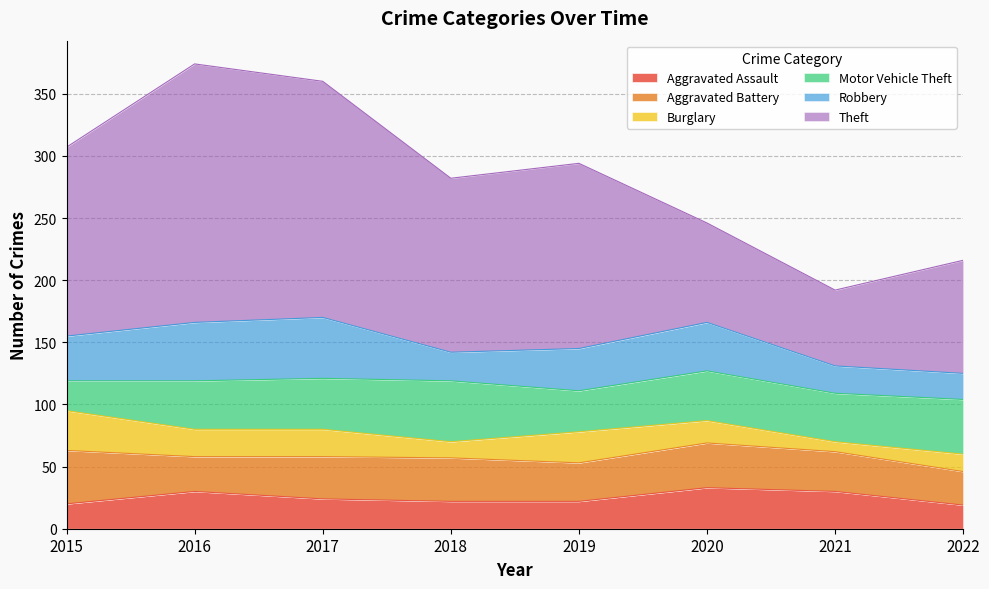

At which category is the sum across all series the highest?

2016